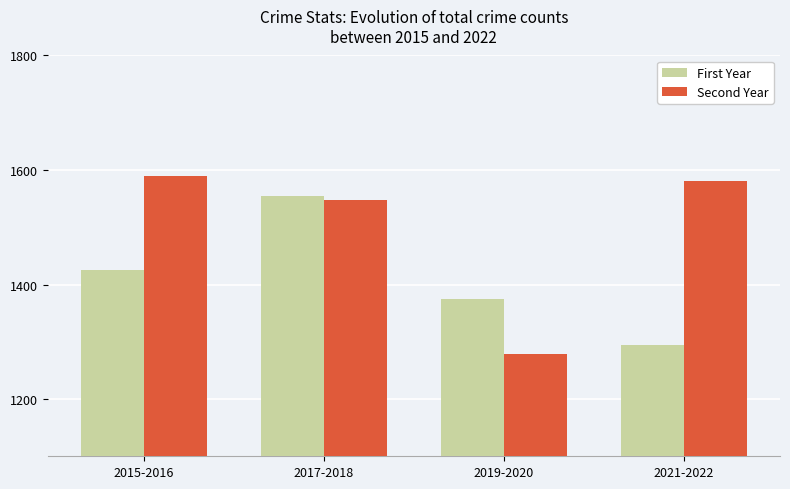

Reading left to right, transcribe all the data shown in this chart.

First Year: 2015-2016=1425	2017-2018=1555	2019-2020=1374	2021-2022=1294
Second Year: 2015-2016=1590	2017-2018=1548	2019-2020=1278	2021-2022=1580